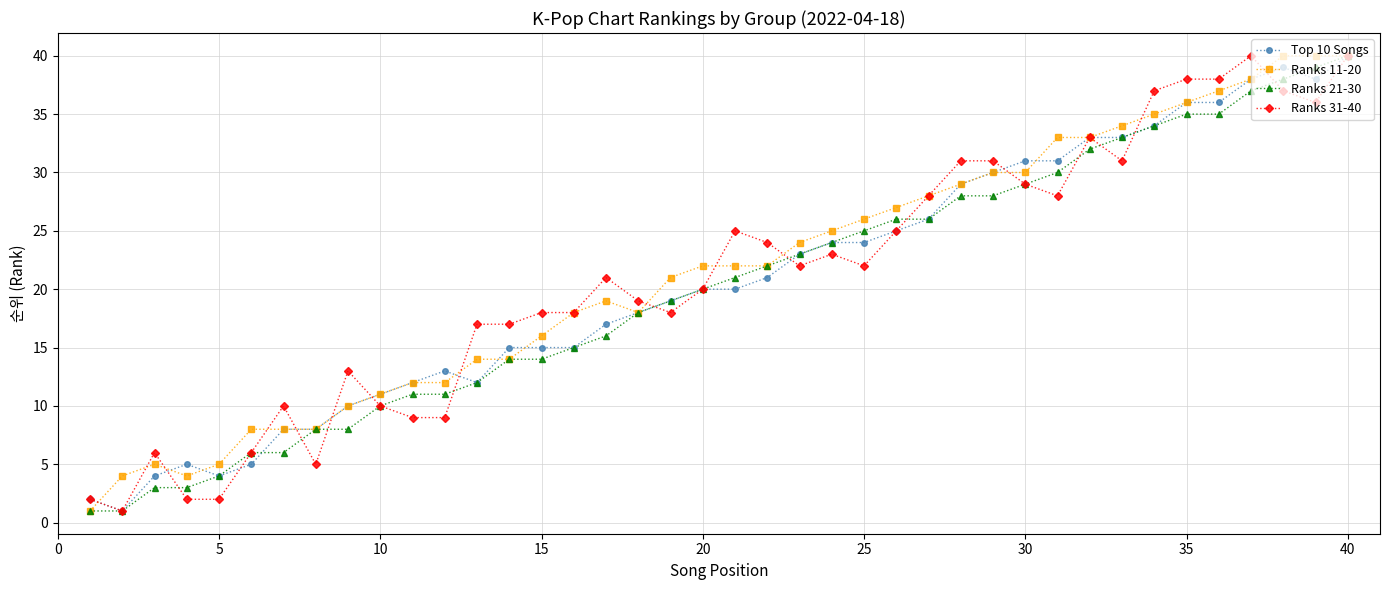

True or false: Ranks 11-20 has more than 1 points higher than both neighbors.

True